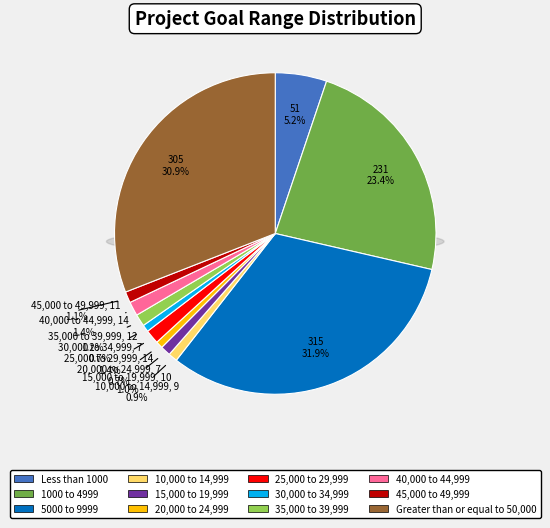

Rank the categories by value from lowest to highest.

20,000 to 24,999, 30,000 to 34,999, 10,000 to 14,999, 15,000 to 19,999, 45,000 to 49,999, 35,000 to 39,999, 25,000 to 29,999, 40,000 to 44,999, Less than 1000, 1000 to 4999, Greater than or equal to 50,000, 5000 to 9999